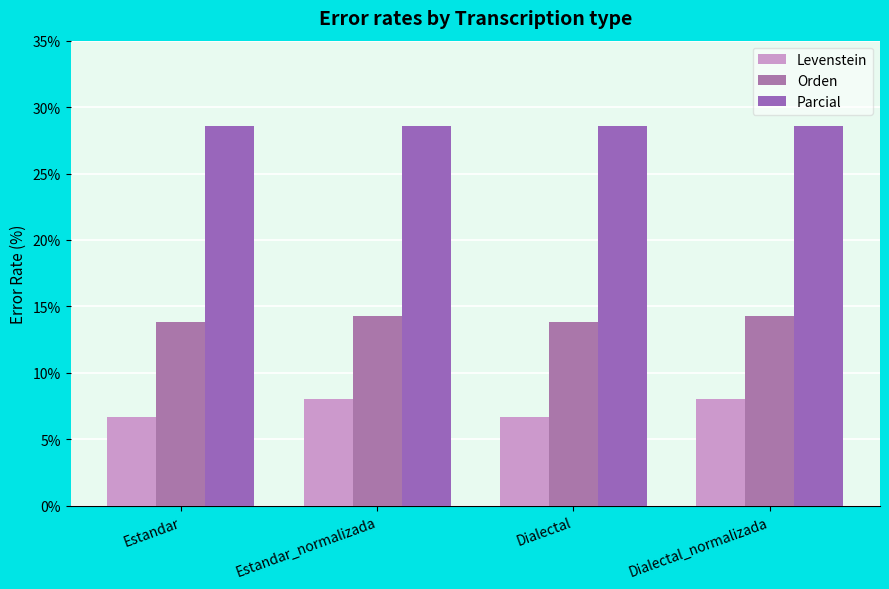

Which series has the largest range (max minus min)?

Levenstein